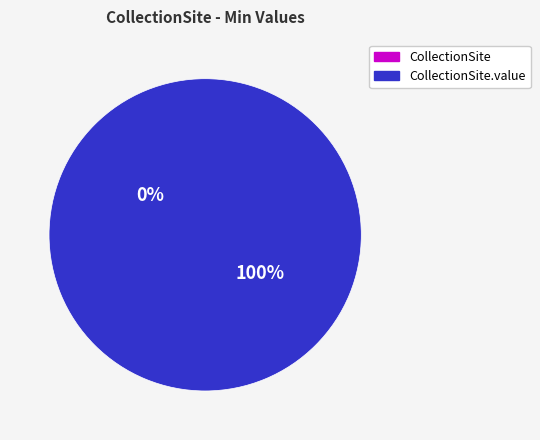

To the nearest percent, what is the average slice percentage?

50%